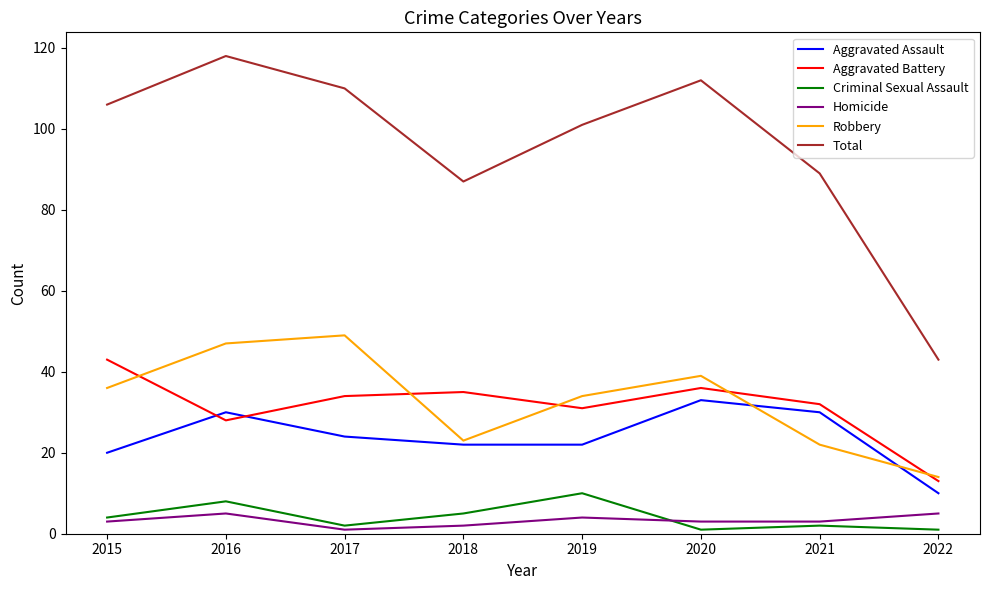

Rank the series by their maximum value, from highest to lowest.

Total, Robbery, Aggravated Battery, Aggravated Assault, Criminal Sexual Assault, Homicide